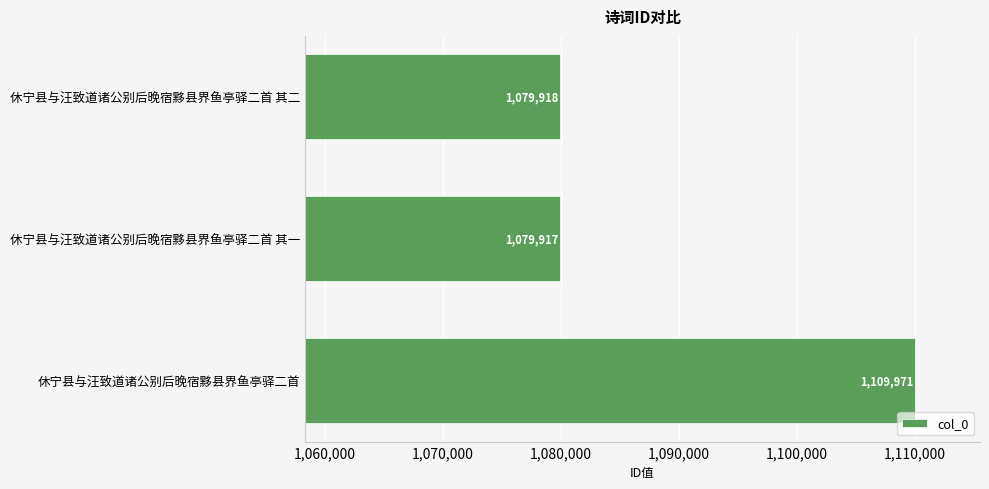

At which category does the chart reach its peak across all series?

休宁县与汪致道诸公别后晚宿黟县界鱼亭驿二首